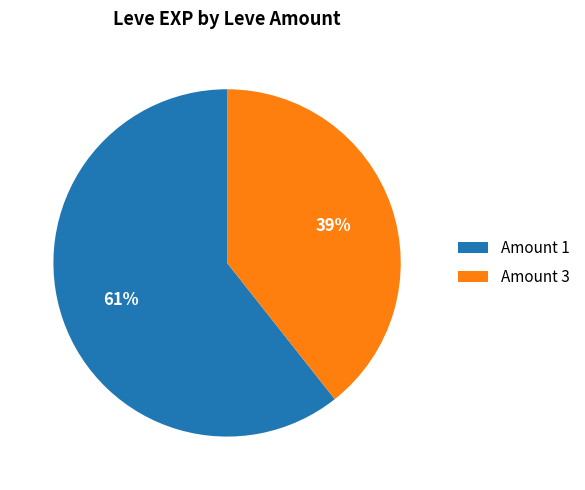

True or false: Amount 1 accounts for 67% of the total.

False